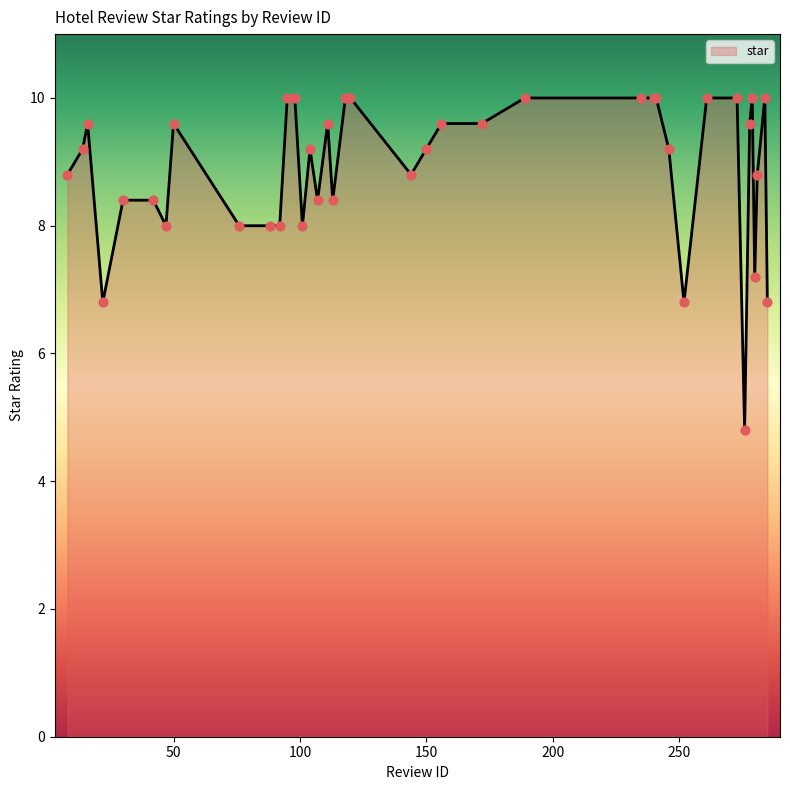

What is the maximum value shown in the chart?

10.0